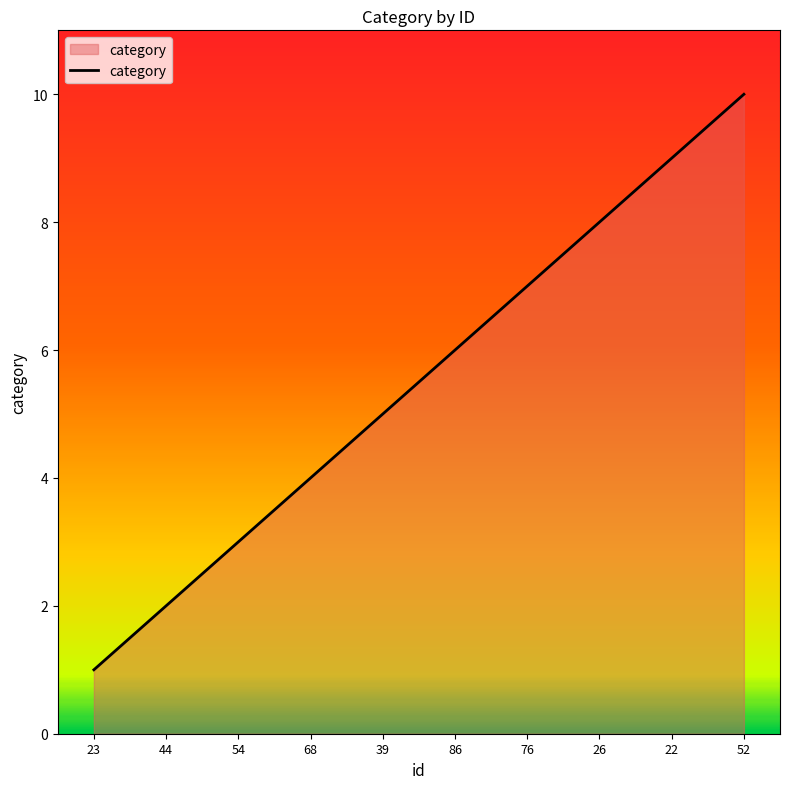

What position from the right is 23?

10